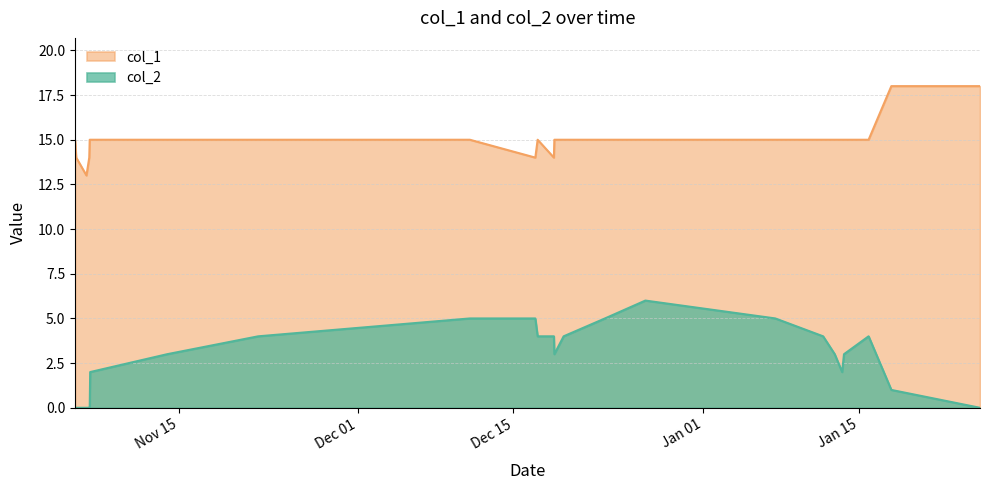

Which series has the widest spread of values?

col_2